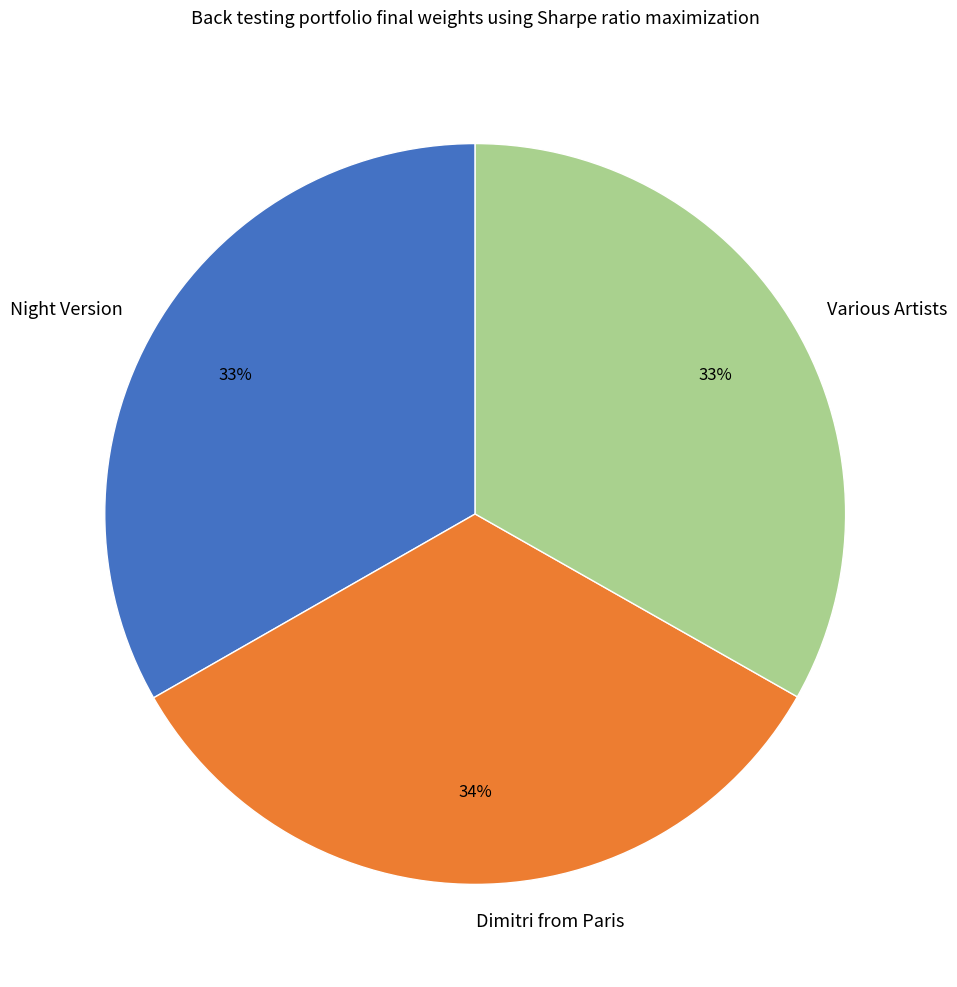

What is the ratio of the value at Various Artists to the value at Night Version?

1.0